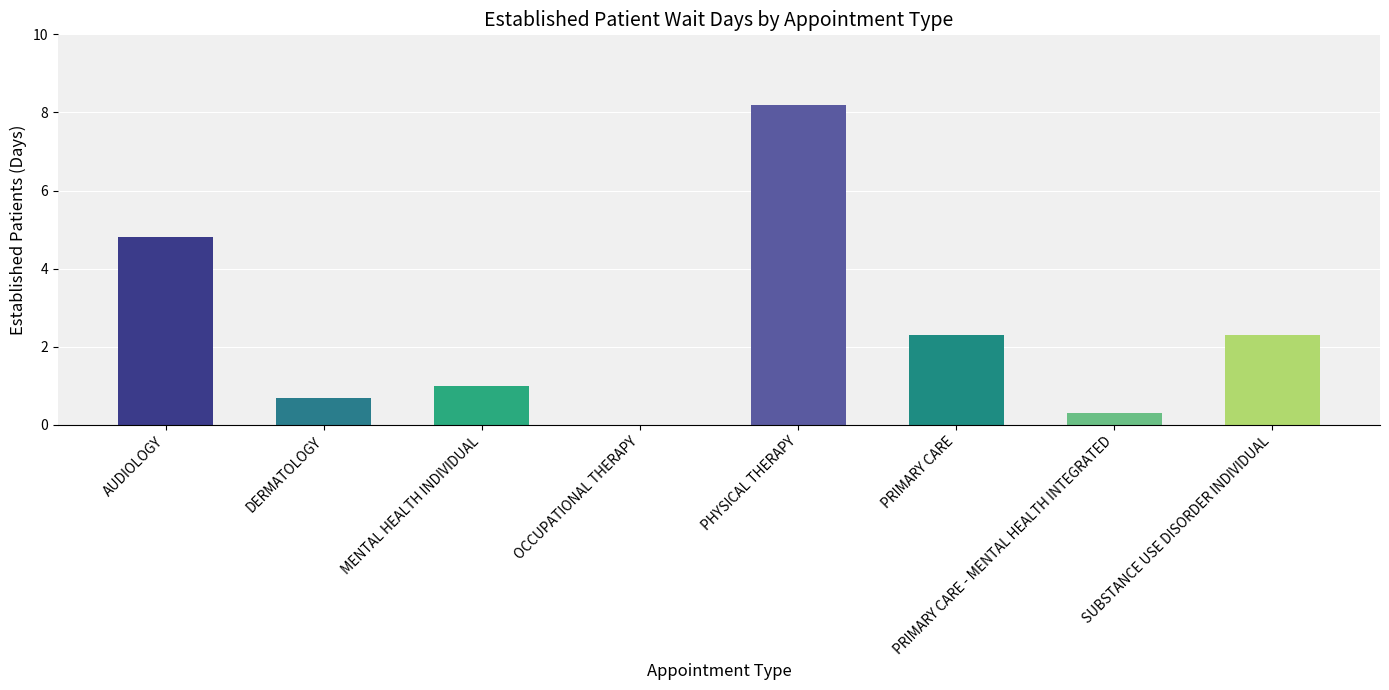

What is the sum of the values at AUDIOLOGY and PHYSICAL THERAPY?

13.0